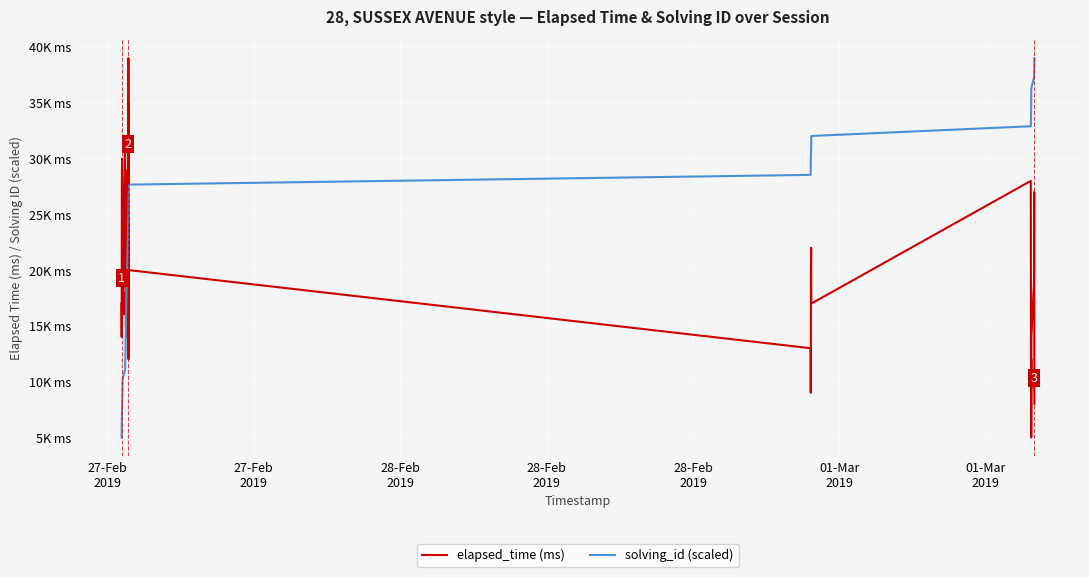

What are all the series names shown in the legend?

elapsed_time (ms), solving_id (scaled)